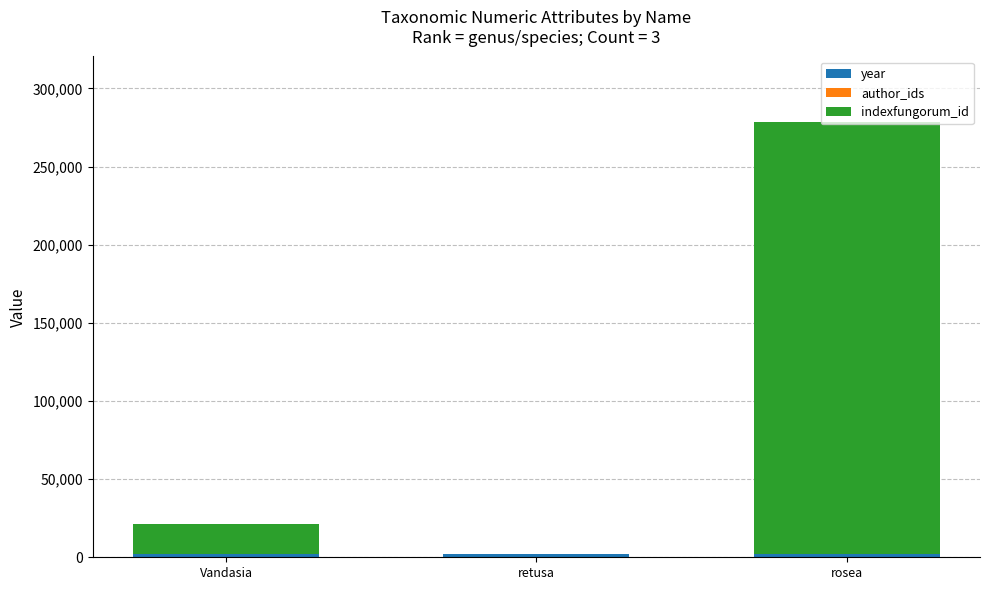

At which category is the sum across all series the highest?

rosea